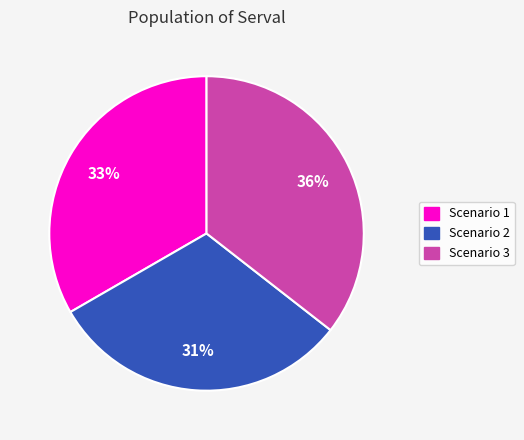

Does Scenario 2 account for over 50% of the chart?

No